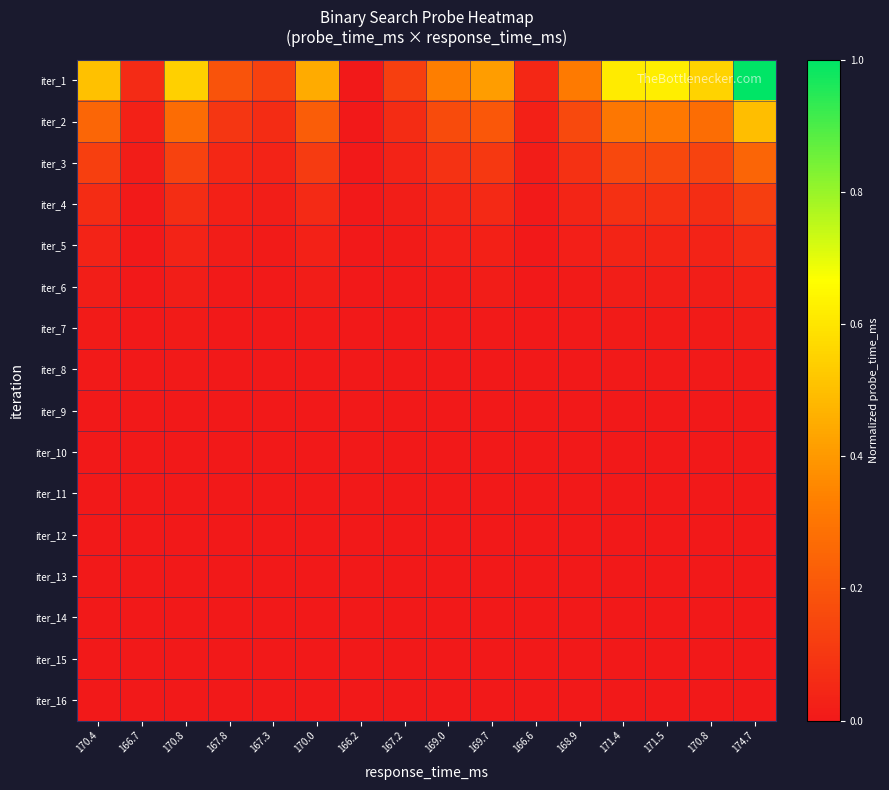

Reading left to right, what are all the values shown in this chart?

iter_1: 170.4=0.5	166.7=0.1	170.8=0.5	167.8=0.2	167.3=0.1	170.0=0.4	166.2=0.0	167.2=0.1	169.0=0.3	169.7=0.4	166.6=0.0	168.9=0.3	171.4=0.6	171.5=0.6	170.8=0.6	174.7=1.0
iter_2: 170.4=0.3	166.7=0.0	170.8=0.3	167.8=0.1	167.3=0.1	170.0=0.2	166.2=0.0	167.2=0.1	169.0=0.2	169.7=0.2	166.6=0.0	168.9=0.2	171.4=0.3	171.5=0.3	170.8=0.3	174.7=0.5
iter_3: 170.4=0.1	166.7=0.0	170.8=0.1	167.8=0.0	167.3=0.0	170.0=0.1	166.2=0.0	167.2=0.0	169.0=0.1	169.7=0.1	166.6=0.0	168.9=0.1	171.4=0.2	171.5=0.2	170.8=0.1	174.7=0.2
iter_4: 170.4=0.1	166.7=0.0	170.8=0.1	167.8=0.0	167.3=0.0	170.0=0.1	166.2=0.0	167.2=0.0	169.0=0.0	169.7=0.1	166.6=0.0	168.9=0.0	171.4=0.1	171.5=0.1	170.8=0.1	174.7=0.1
iter_5: 170.4=0.0	166.7=0.0	170.8=0.0	167.8=0.0	167.3=0.0	170.0=0.0	166.2=0.0	167.2=0.0	169.0=0.0	169.7=0.0	166.6=0.0	168.9=0.0	171.4=0.0	171.5=0.0	170.8=0.0	174.7=0.1
iter_6: 170.4=0.0	166.7=0.0	170.8=0.0	167.8=0.0	167.3=0.0	170.0=0.0	166.2=0.0	167.2=0.0	169.0=0.0	169.7=0.0	166.6=0.0	168.9=0.0	171.4=0.0	171.5=0.0	170.8=0.0	174.7=0.0
iter_7: 170.4=0.0	166.7=0.0	170.8=0.0	167.8=0.0	167.3=0.0	170.0=0.0	166.2=0.0	167.2=0.0	169.0=0.0	169.7=0.0	166.6=0.0	168.9=0.0	171.4=0.0	171.5=0.0	170.8=0.0	174.7=0.0
iter_8: 170.4=0.0	166.7=0.0	170.8=0.0	167.8=0.0	167.3=0.0	170.0=0.0	166.2=0.0	167.2=0.0	169.0=0.0	169.7=0.0	166.6=0.0	168.9=0.0	171.4=0.0	171.5=0.0	170.8=0.0	174.7=0.0
iter_9: 170.4=0.0	166.7=0.0	170.8=0.0	167.8=0.0	167.3=0.0	170.0=0.0	166.2=0.0	167.2=0.0	169.0=0.0	169.7=0.0	166.6=0.0	168.9=0.0	171.4=0.0	171.5=0.0	170.8=0.0	174.7=0.0
iter_10: 170.4=0.0	166.7=0.0	170.8=0.0	167.8=0.0	167.3=0.0	170.0=0.0	166.2=0.0	167.2=0.0	169.0=0.0	169.7=0.0	166.6=0.0	168.9=0.0	171.4=0.0	171.5=0.0	170.8=0.0	174.7=0.0
iter_11: 170.4=0.0	166.7=0.0	170.8=0.0	167.8=0.0	167.3=0.0	170.0=0.0	166.2=0.0	167.2=0.0	169.0=0.0	169.7=0.0	166.6=0.0	168.9=0.0	171.4=0.0	171.5=0.0	170.8=0.0	174.7=0.0
iter_12: 170.4=0.0	166.7=0.0	170.8=0.0	167.8=0.0	167.3=0.0	170.0=0.0	166.2=0.0	167.2=0.0	169.0=0.0	169.7=0.0	166.6=0.0	168.9=0.0	171.4=0.0	171.5=0.0	170.8=0.0	174.7=0.0
iter_13: 170.4=0.0	166.7=0.0	170.8=0.0	167.8=0.0	167.3=0.0	170.0=0.0	166.2=0.0	167.2=0.0	169.0=0.0	169.7=0.0	166.6=0.0	168.9=0.0	171.4=0.0	171.5=0.0	170.8=0.0	174.7=0.0
iter_14: 170.4=0.0	166.7=0.0	170.8=0.0	167.8=0.0	167.3=0.0	170.0=0.0	166.2=0.0	167.2=0.0	169.0=0.0	169.7=0.0	166.6=0.0	168.9=0.0	171.4=0.0	171.5=0.0	170.8=0.0	174.7=0.0
iter_15: 170.4=0.0	166.7=0.0	170.8=0.0	167.8=0.0	167.3=0.0	170.0=0.0	166.2=0.0	167.2=0.0	169.0=0.0	169.7=0.0	166.6=0.0	168.9=0.0	171.4=0.0	171.5=0.0	170.8=0.0	174.7=0.0
iter_16: 170.4=0.0	166.7=0.0	170.8=0.0	167.8=0.0	167.3=0.0	170.0=0.0	166.2=0.0	167.2=0.0	169.0=0.0	169.7=0.0	166.6=0.0	168.9=0.0	171.4=0.0	171.5=0.0	170.8=0.0	174.7=0.0